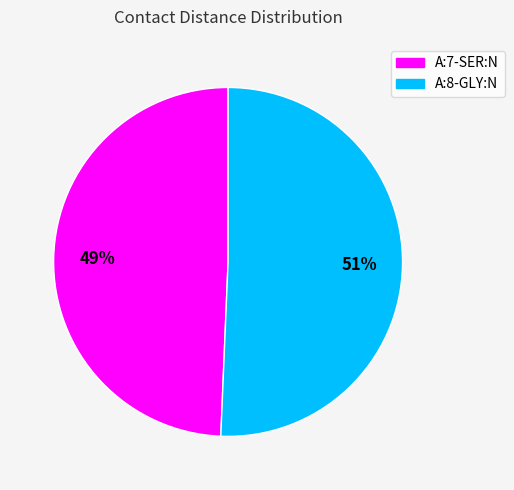

True or false: A:7-SER:N accounts for 57% of the total.

False